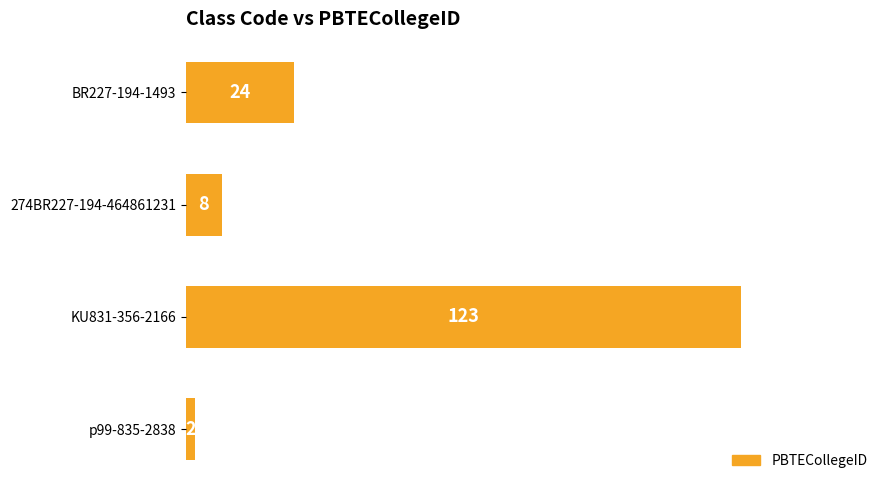

Reading bottom to top, extract all data points from this chart.

p99-835-2838=2	KU831-356-2166=123	274BR227-194-464861231=8	BR227-194-1493=24